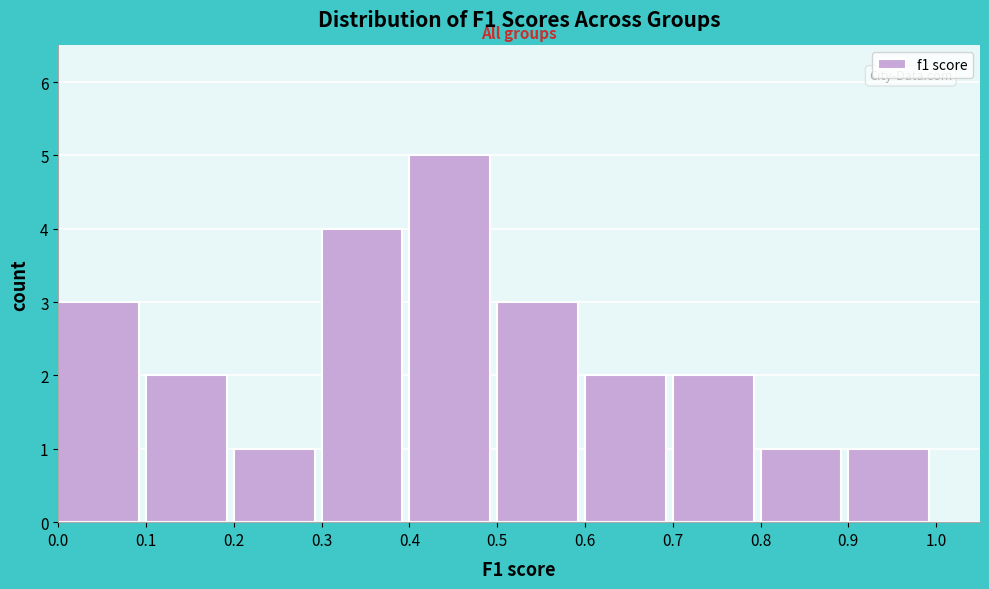

How tall is the bar that spans 0.5 to 0.6 on the x-axis? The values are not printed on the chart, so give them approximately, as read against the axis.

3